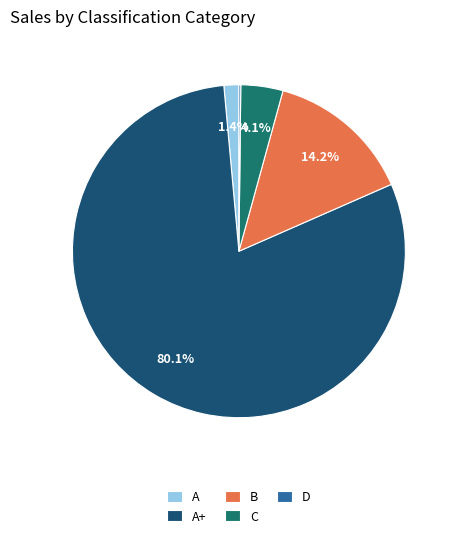

To the nearest percent, what is the difference between the C and B slice percentages?

10%